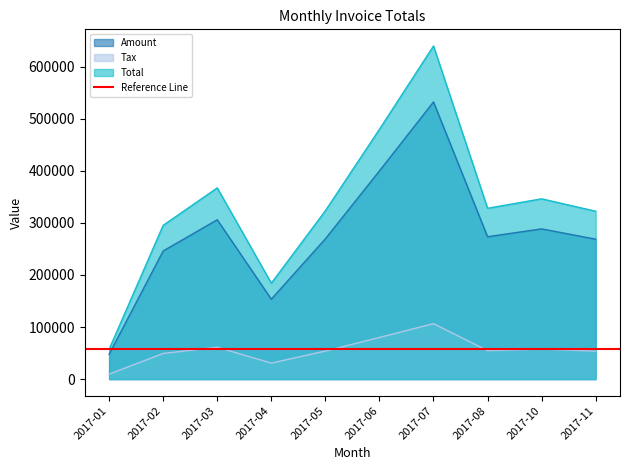

Read the Tax value at 2017-10.

57724.8